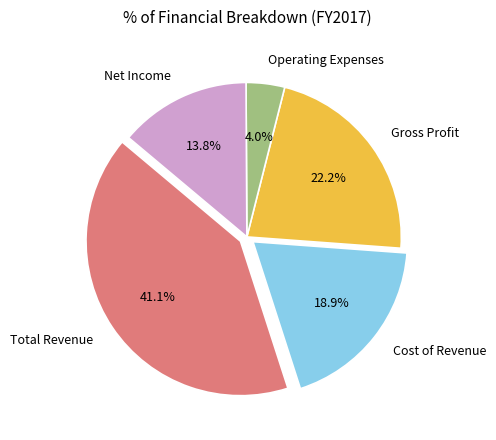

What percentage is the Total Revenue slice, to the nearest percent?

41%